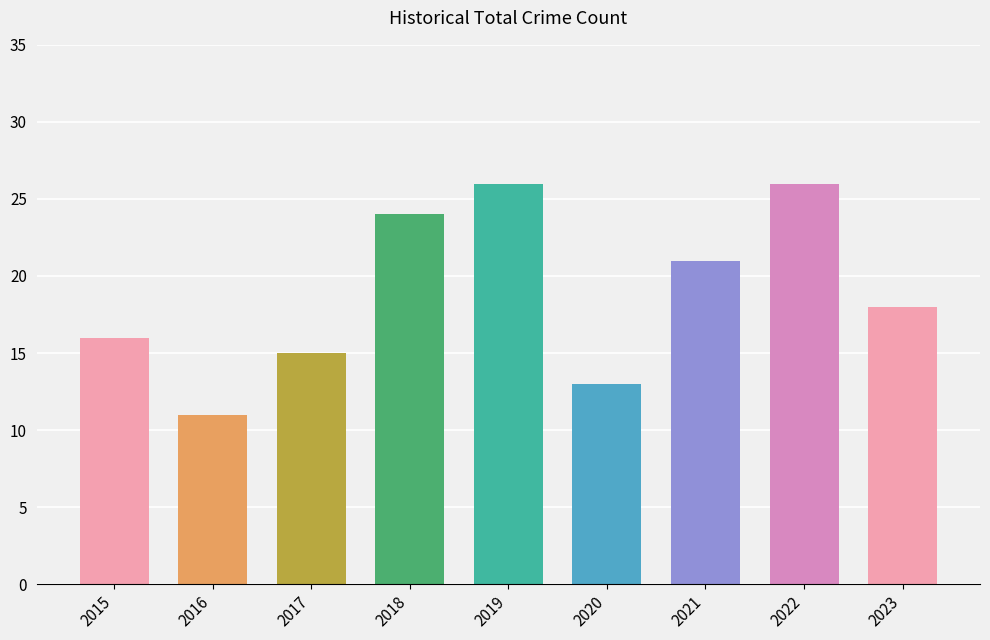

Is it true that the value at 2015 is 24?

False